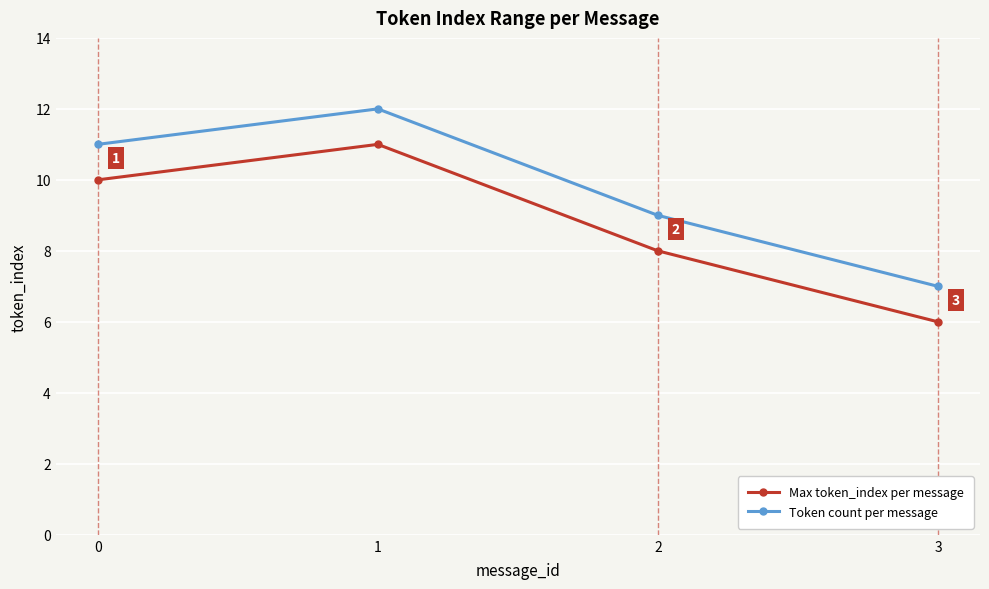

Which series has the largest total across all categories?

Token count per message